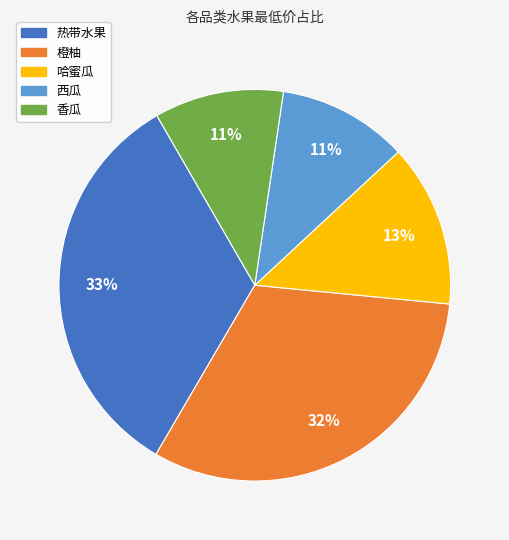

Is it true that 橙柚 is 44% of the pie?

False